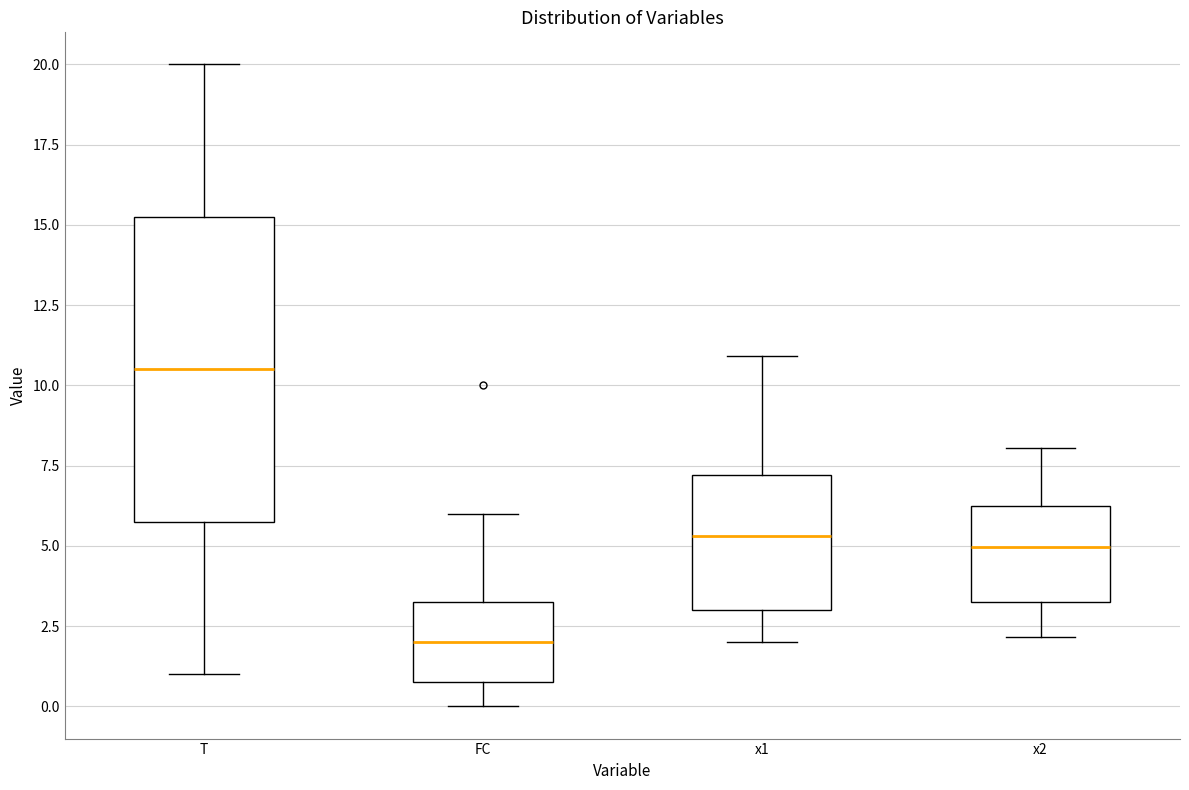

Reading left to right, read every box against the y-axis: the position of its median line, the range the box covers, and the ends of its whiskers. The values are not printed on the chart, so give them approximately, as read against the axis.

T: median 10.5, box 6.0 to 15.5, whiskers 1.0 to 20.0
FC: median 2.0, box 1.0 to 3.5, whiskers 0.0 to 6.0
x1: median 5.5, box 3.0 to 7.0, whiskers 2.0 to 11.0
x2: median 5.0, box 3.5 to 6.0, whiskers 2.0 to 8.0